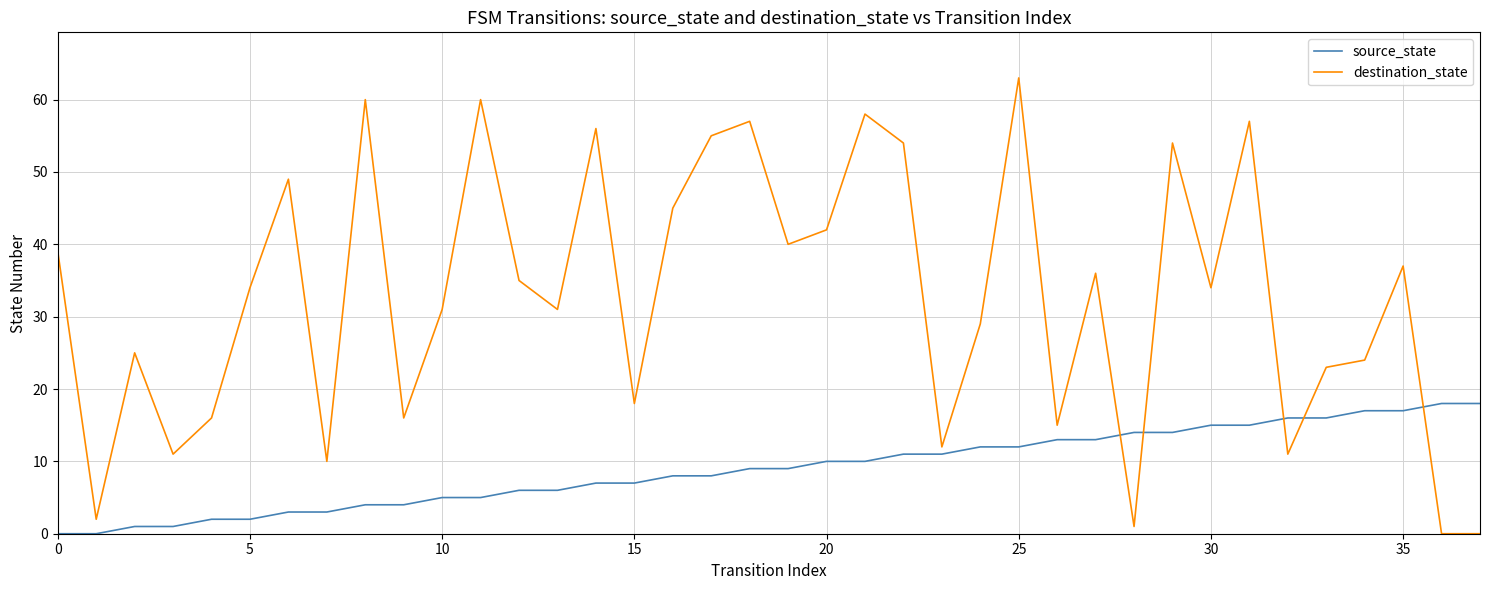

What is the maximum value for source_state?

18